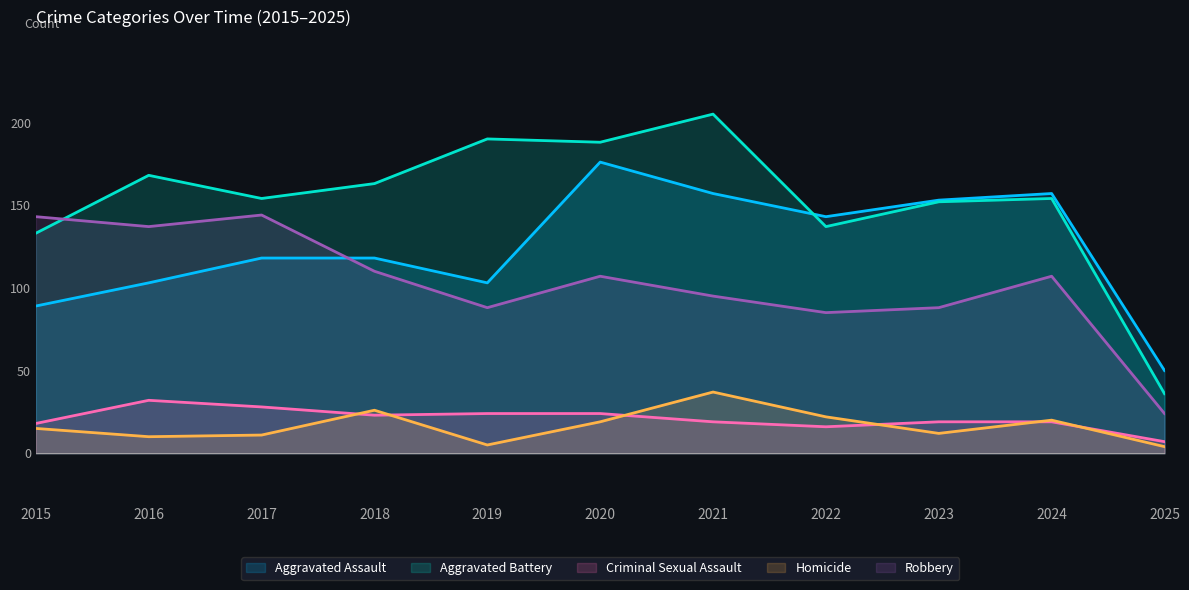

What is the difference between the second highest and second lowest values in the Robbery series?

58